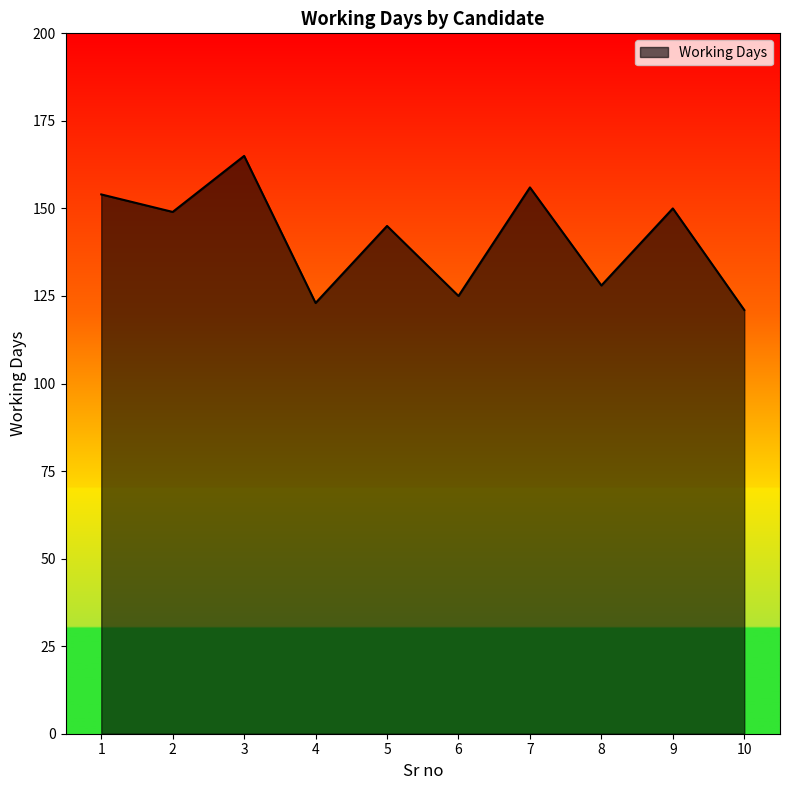

At which category does the data reach its first local peak?

3